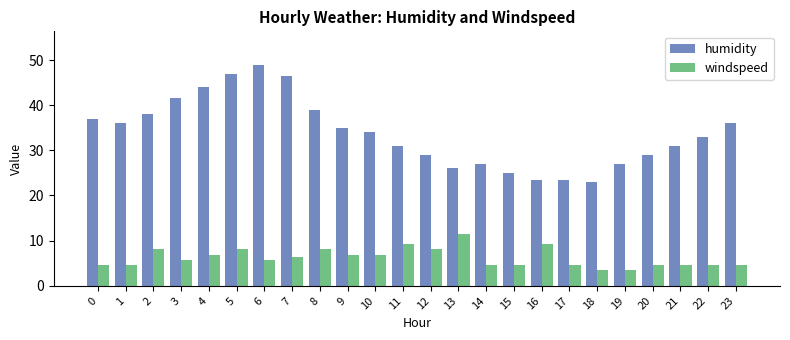

What are all the series names shown in the legend?

humidity, windspeed